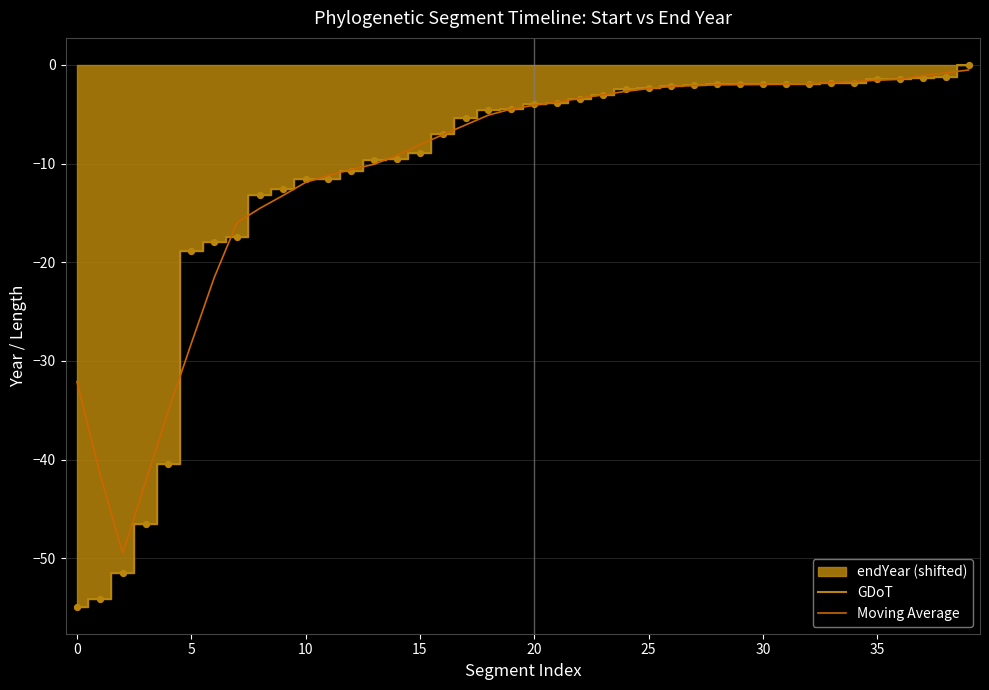

Which series has the widest spread of Y values?

GDoT